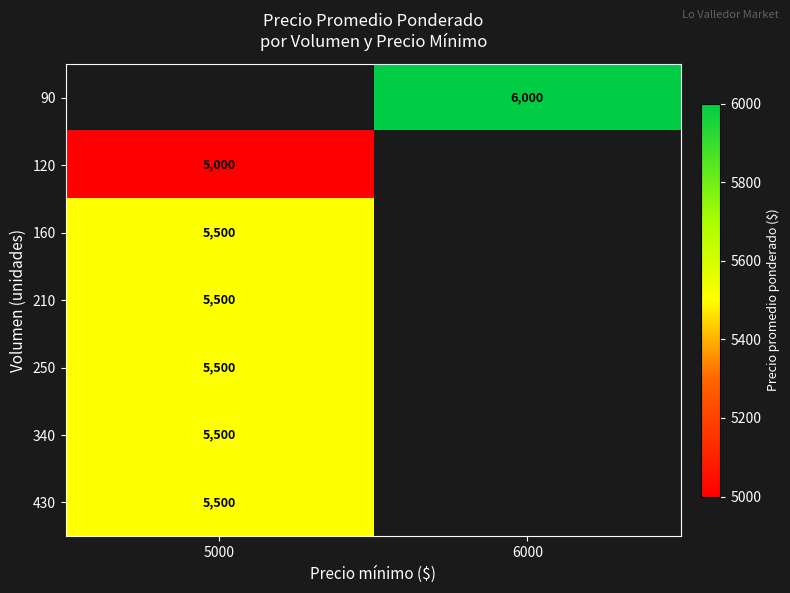

The value of 90 at 6000 is 6000. True or false?

True